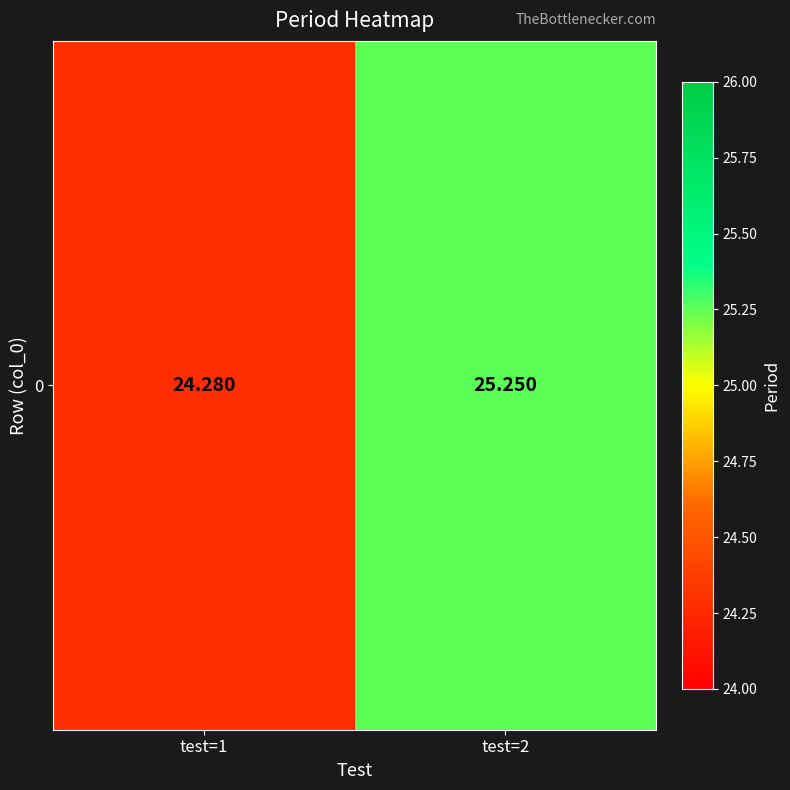

The value at test=2 is 25.2. True or false?

True